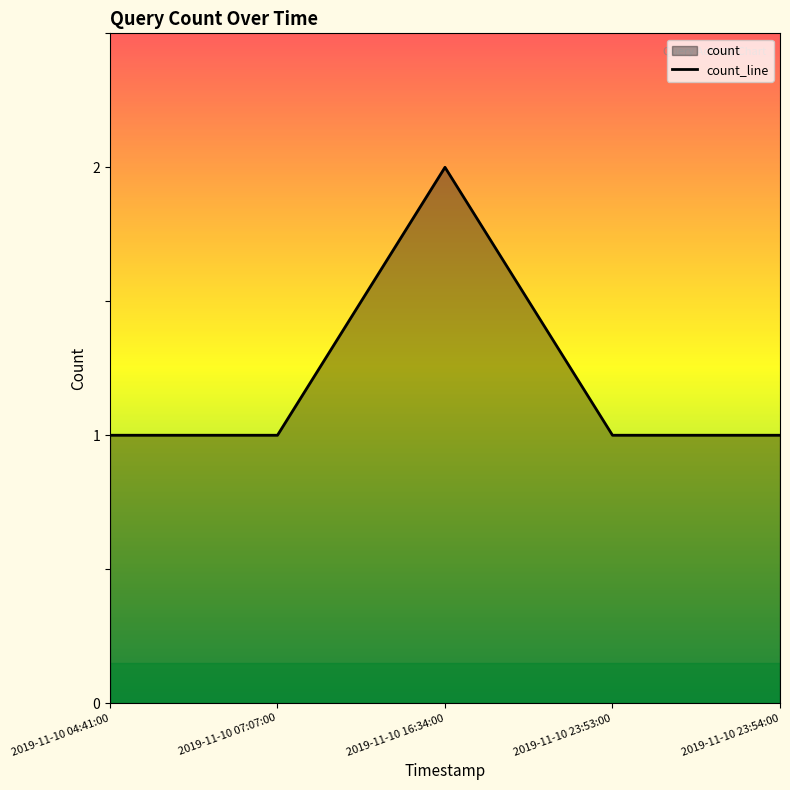

List the labels in order of value, largest first.

2019-11-10 16:34:00, 2019-11-10 04:41:00, 2019-11-10 07:07:00, 2019-11-10 23:53:00, 2019-11-10 23:54:00